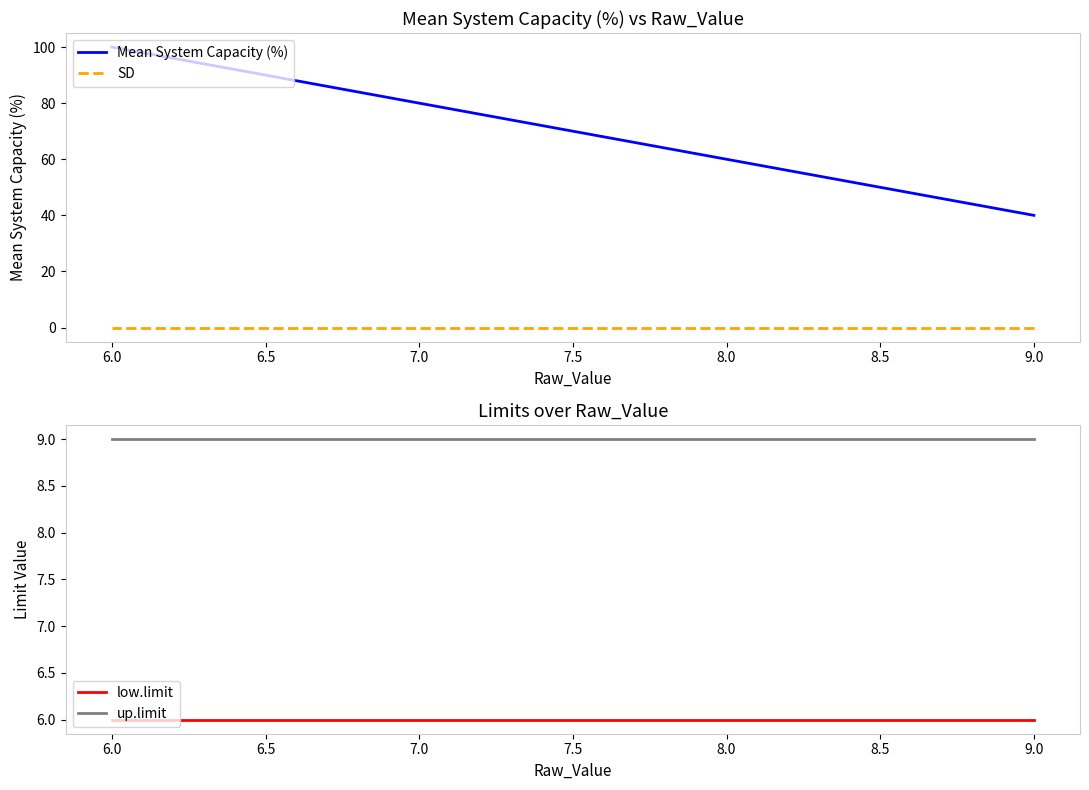

What is the value of the up.limit point at the 4th from the left?

9